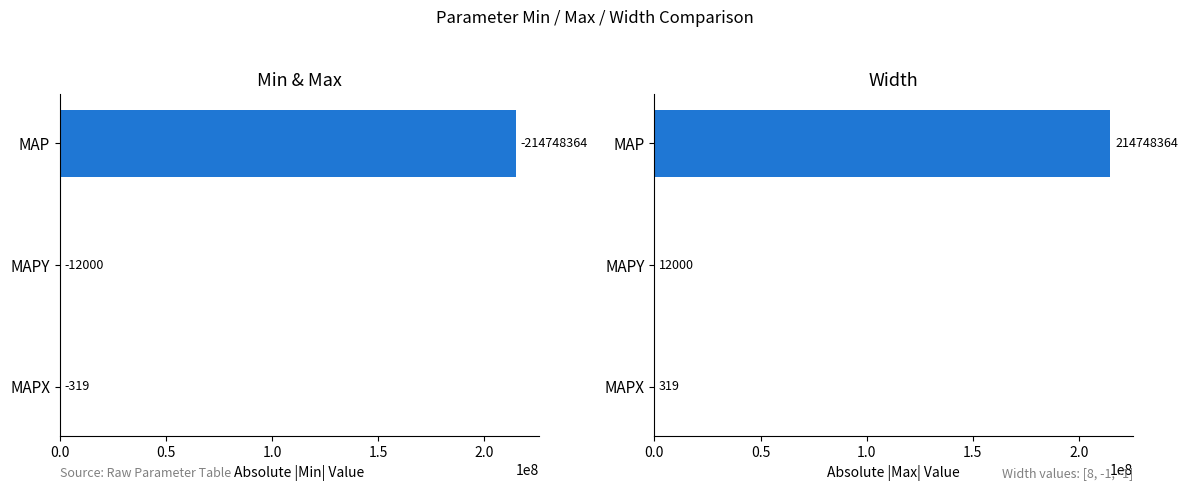

What is the maximum value shown in the chart?

214748364